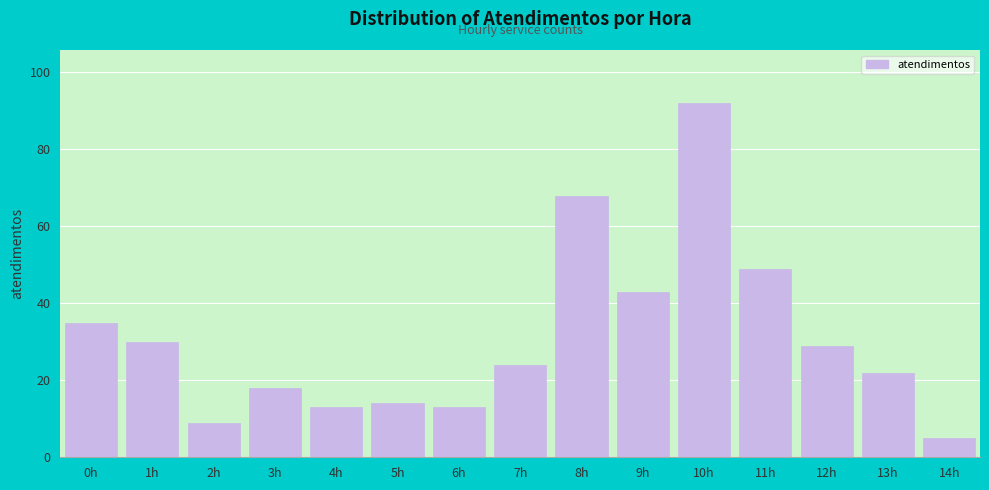

Reading left to right, what are all the values shown in this chart?

35	30	9	18	13	14	13	24	68	43	92	49	29	22	5